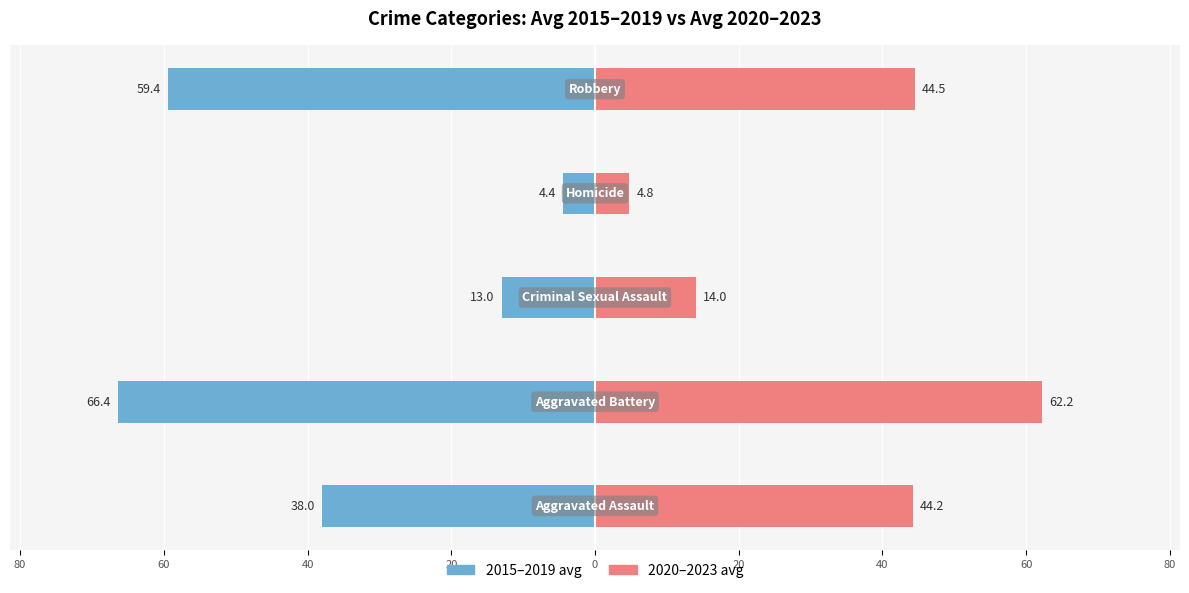

Is the value of 2015–2019 avg at 0 greater than the value of 2020–2023 avg at 40?

No